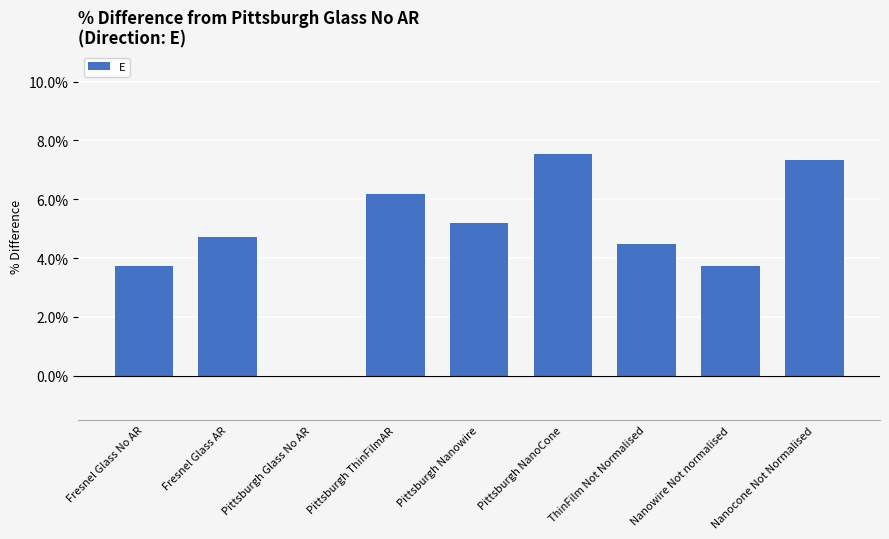

What is the sum of all values?

42.9